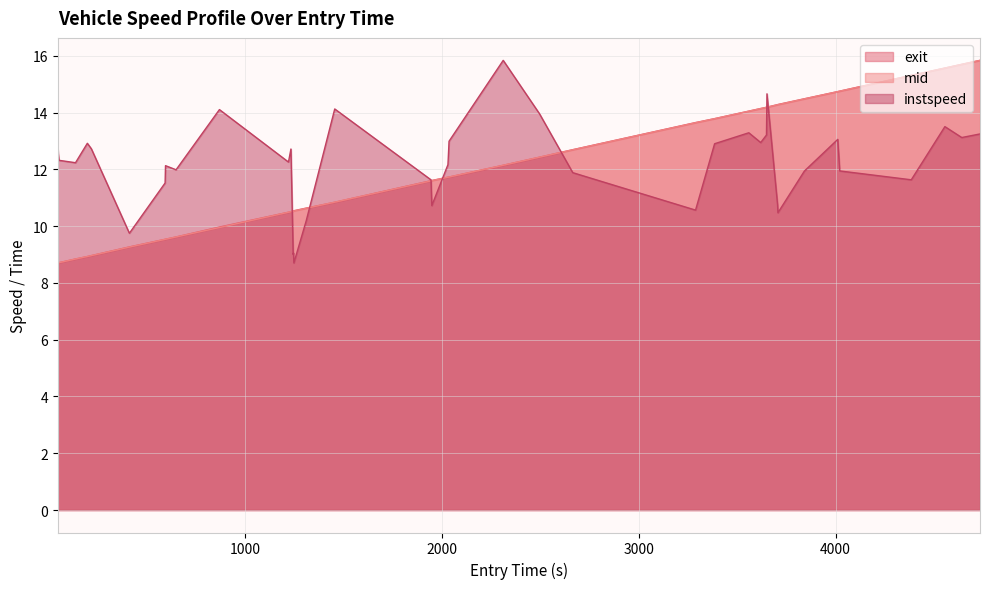

How many categories are shown in the chart?

40